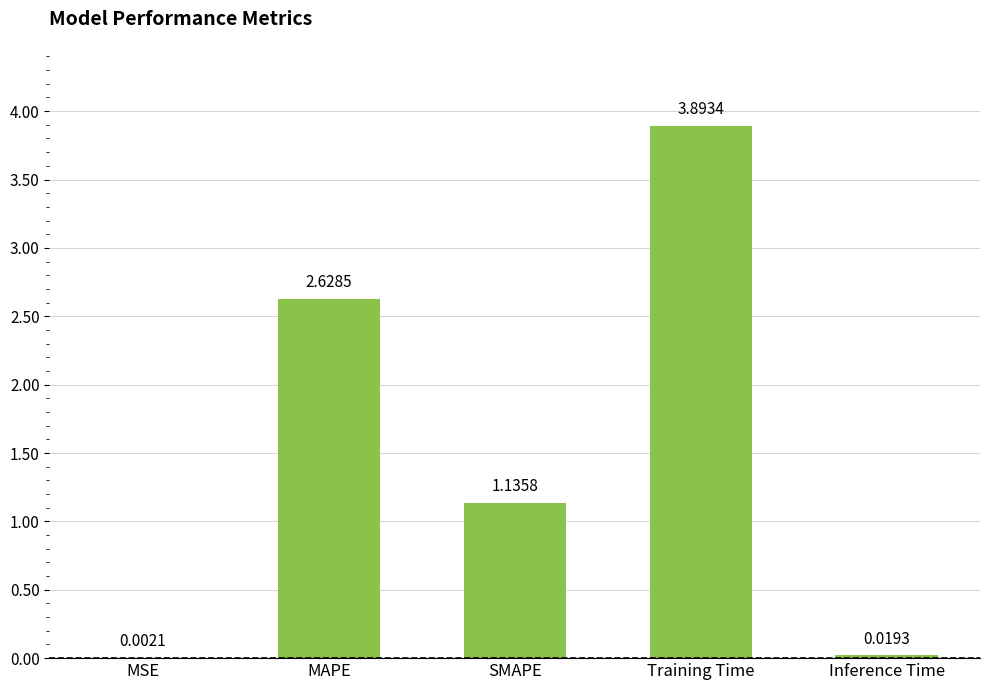

Count the number of data series in this chart.

1